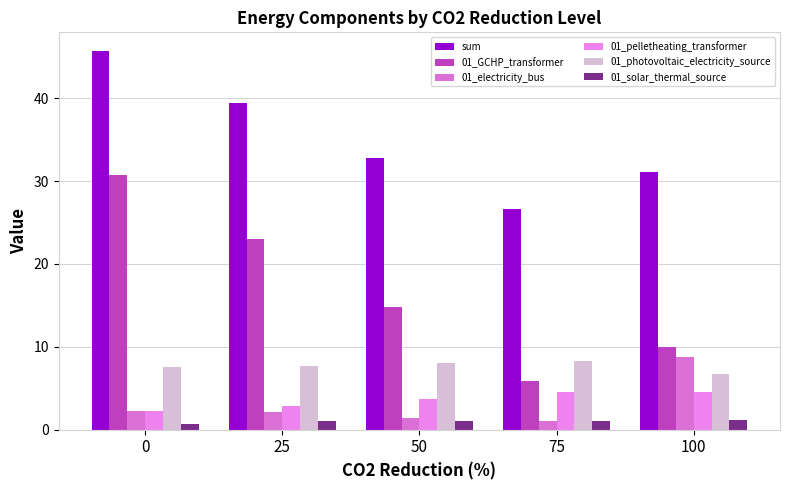

Does the chart contain stacked bars?

No